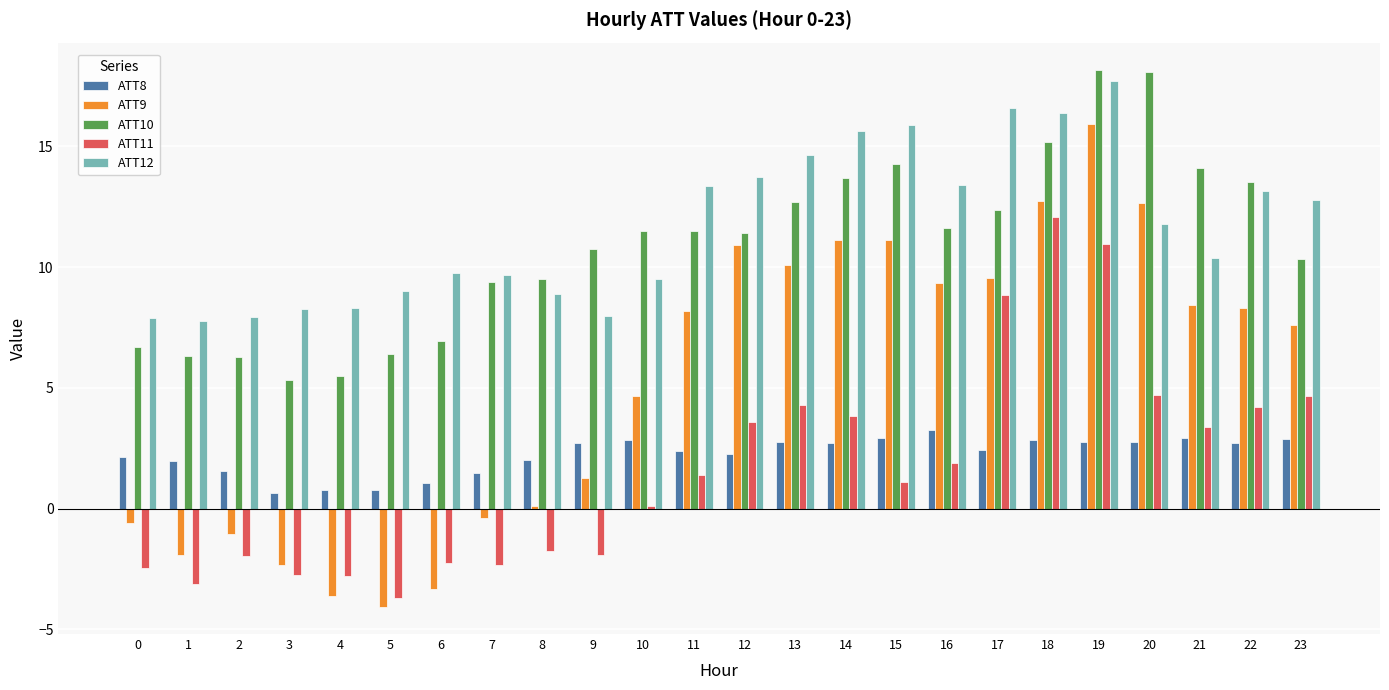

Does the chart contain any negative values?

Yes